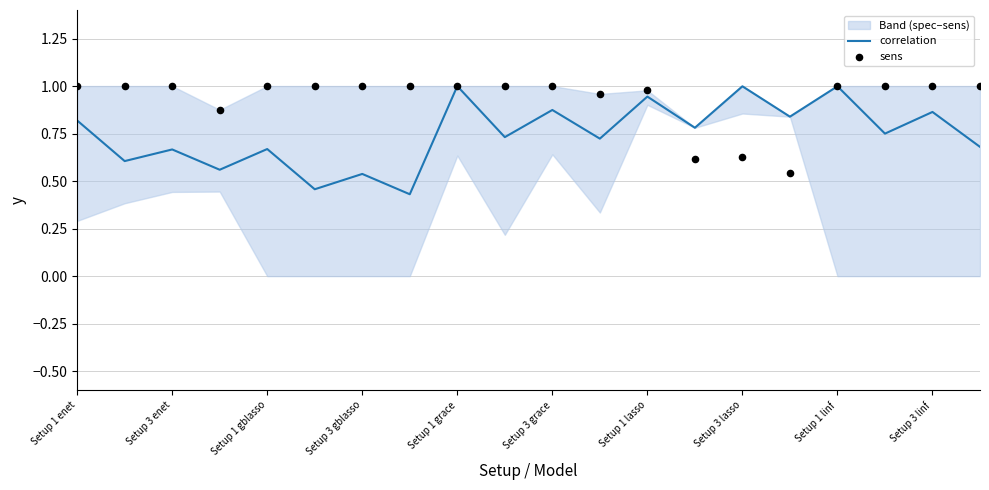

Which series contains the highest Y value?

sens